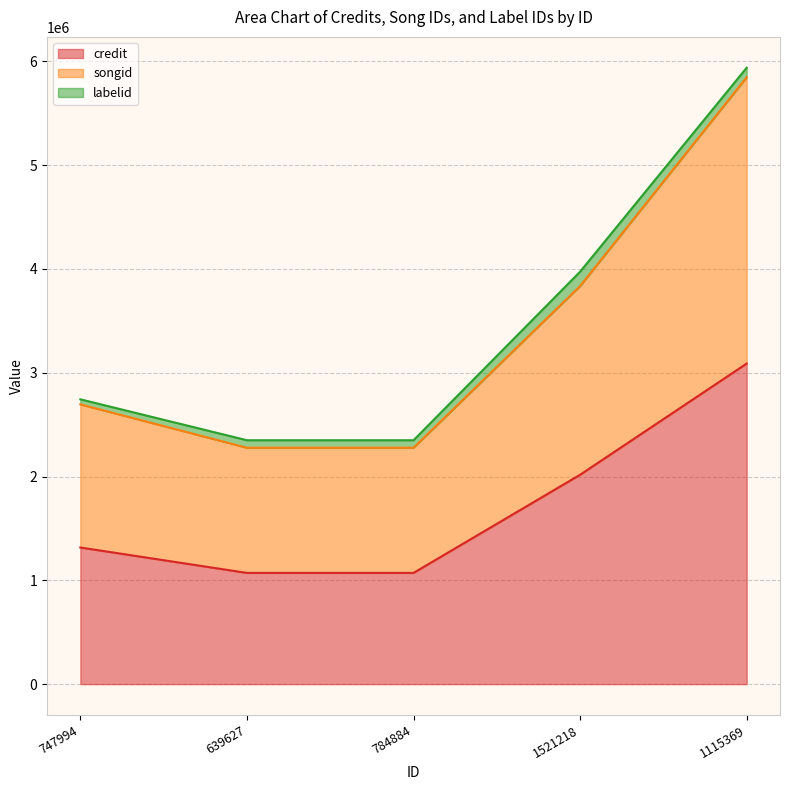

At which label does credit reach its peak?

1115369